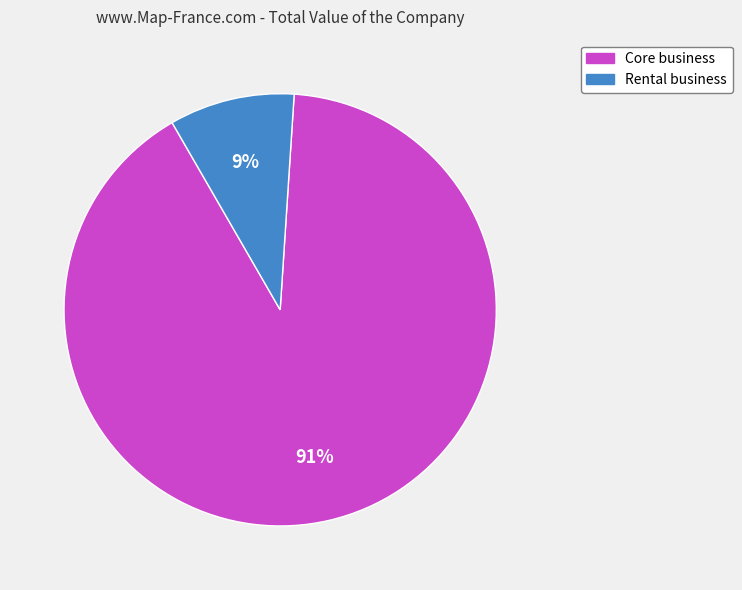

What percentage is the Core business slice, to the nearest percent?

91%